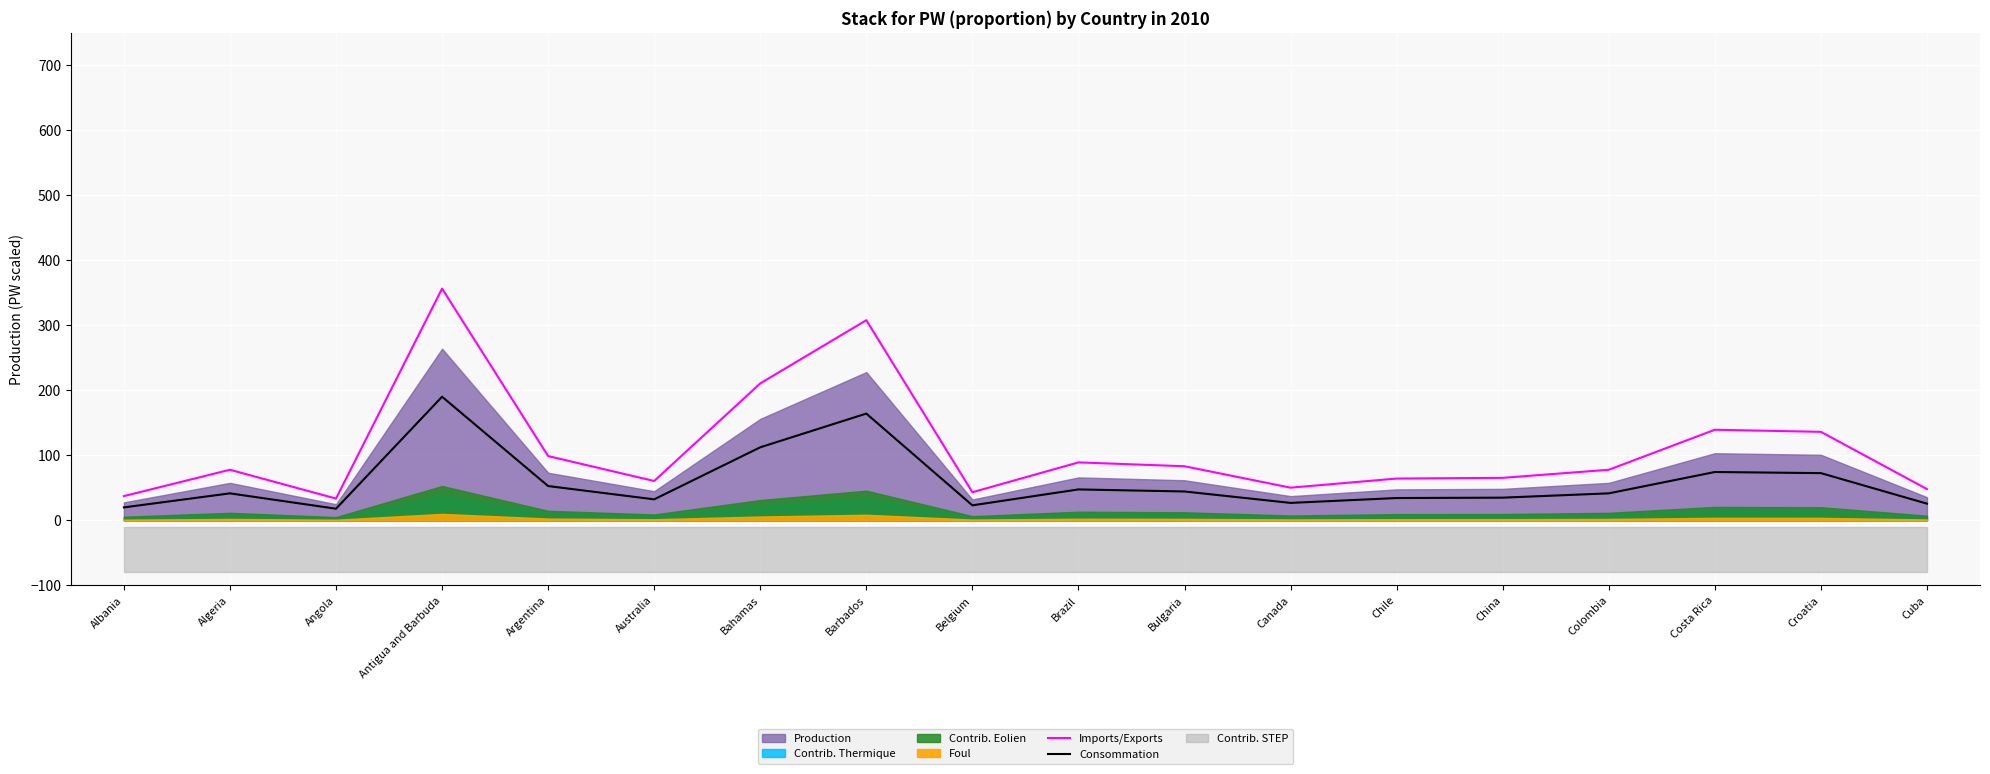

True or false: Imports/Exports and Consommation intersect in this chart.

False